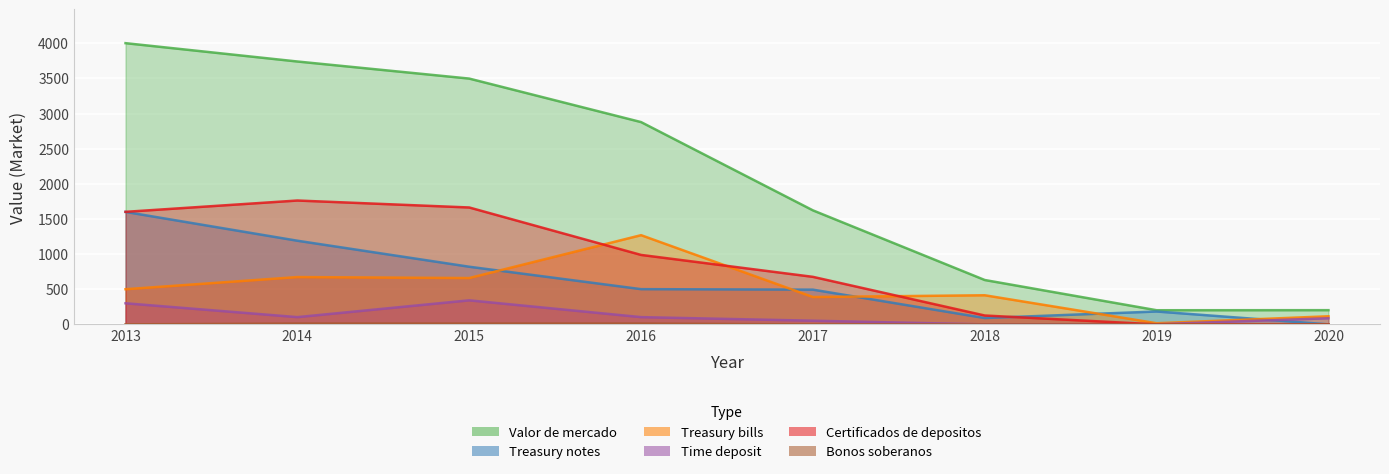

What is the difference between the highest and lowest values at 2013?

4001